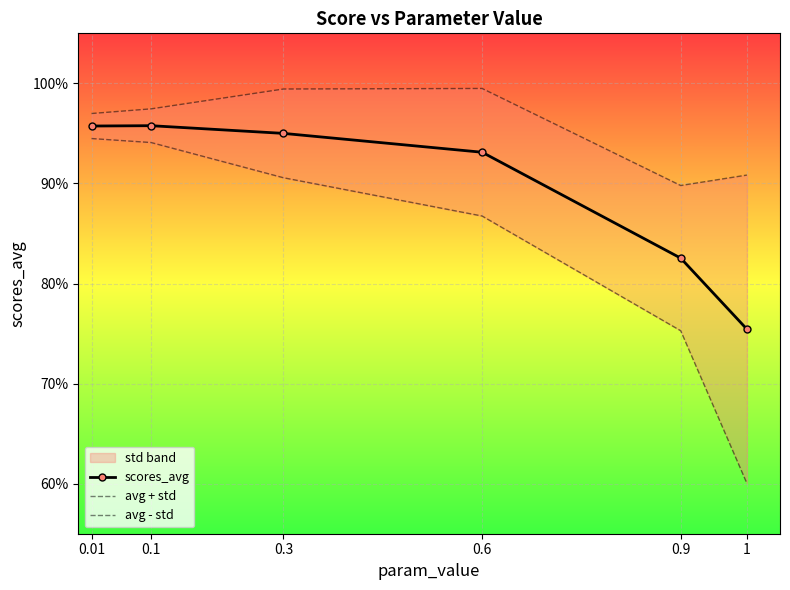

True or false: avg + std has more than 1 interior local peaks.

False